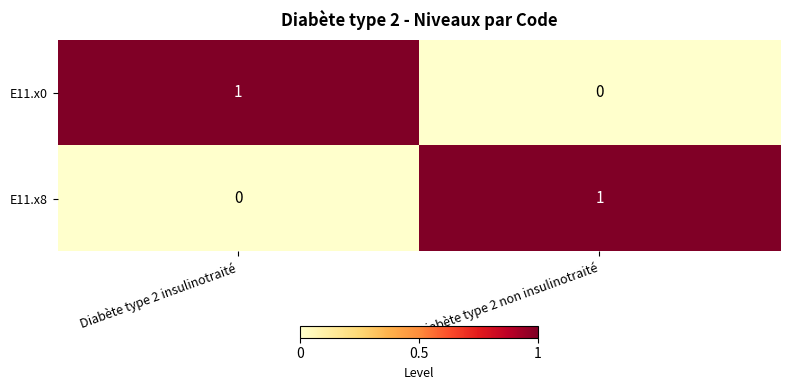

Reading left to right, list all the values displayed in this chart.

E11.x0: Diabète type 2 insulinotraité=1	Diabète type 2 non insulinotraité=0
E11.x8: Diabète type 2 insulinotraité=0	Diabète type 2 non insulinotraité=1